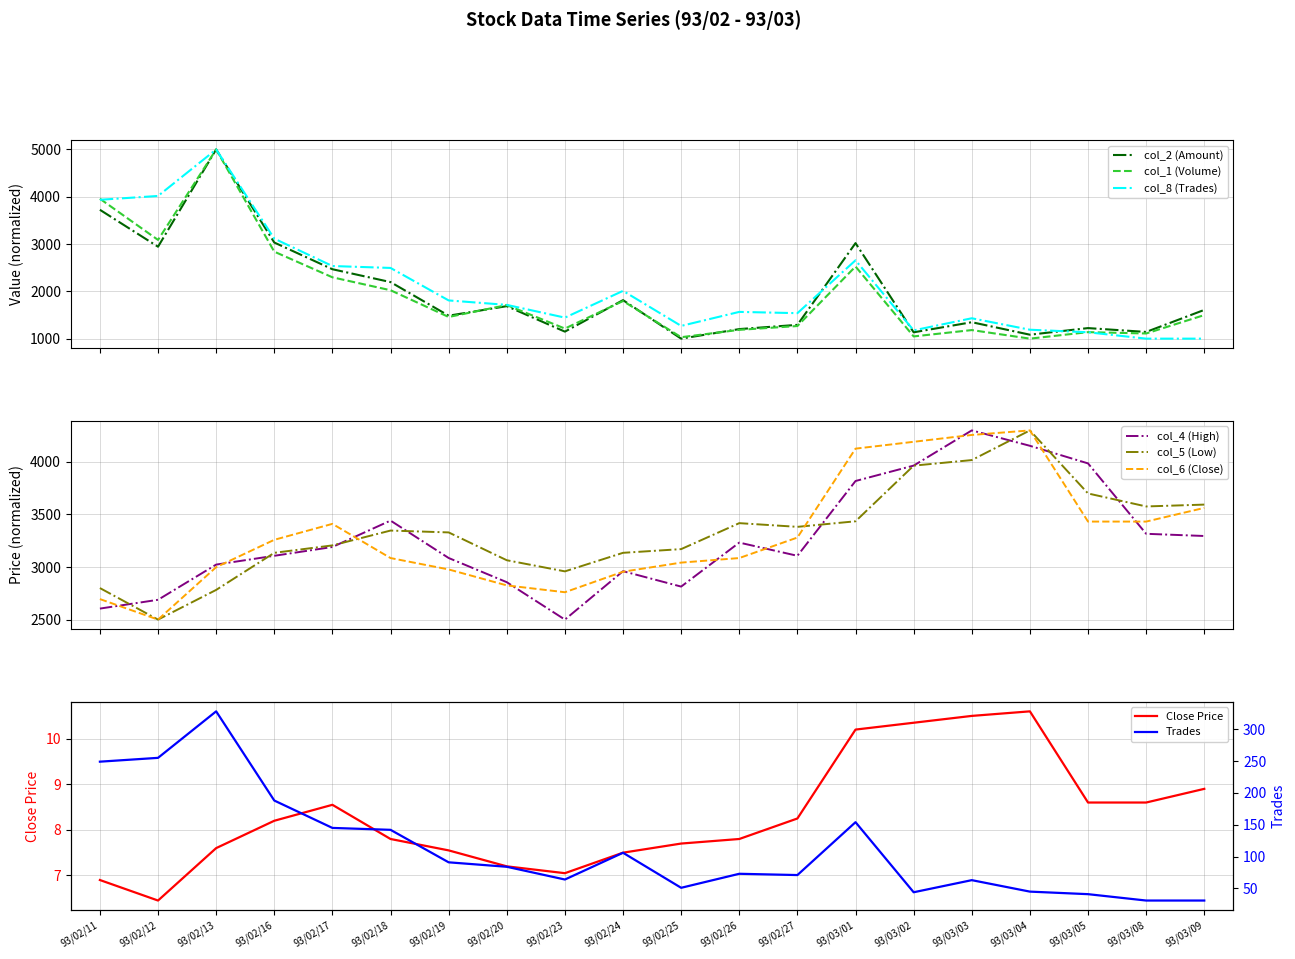

At 93/02/23, list the series in order from smallest to largest.

col_6, col_8, col_2, col_1, col_4, col_5